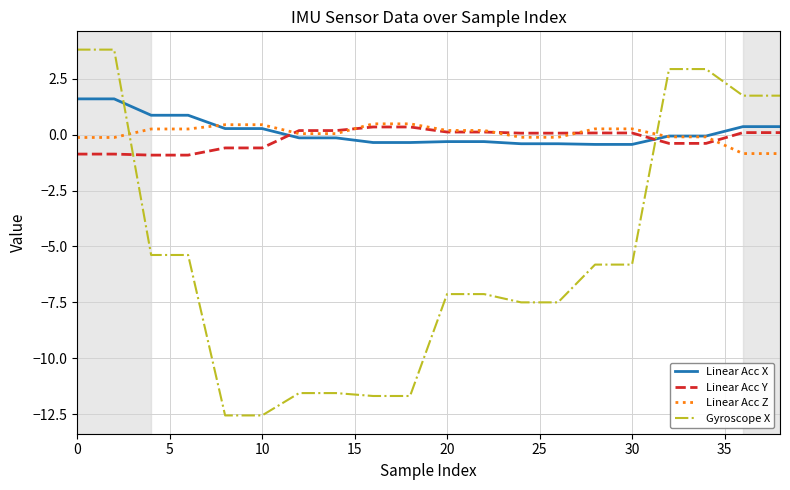

Which series has the widest spread of values?

Gyroscope X